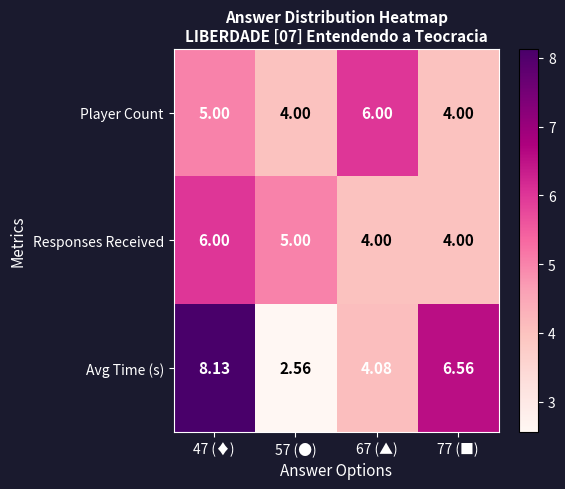

What is the spread (max minus min) of values at 57 (●)?

2.4